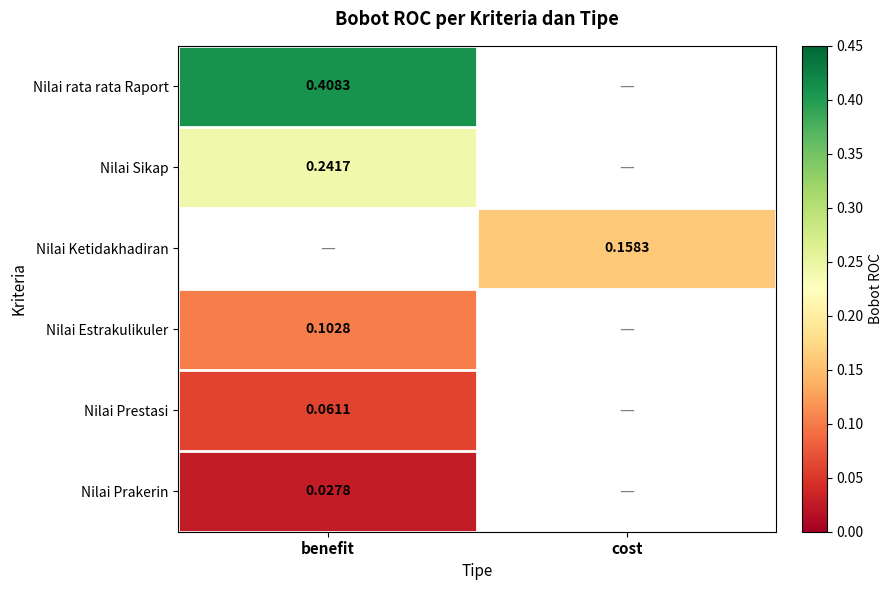

What is the maximum value for Nilai Prestasi?

0.1